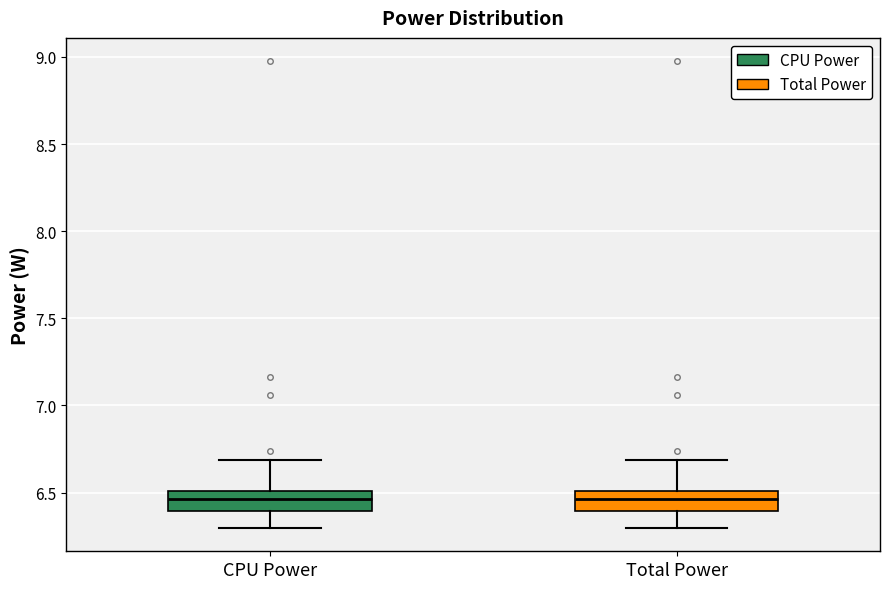

Reading left to right, transcribe this box plot: for each box, give where its median line is, the range the box spans, and where its two whiskers end, as read against the y-axis. The values are not printed on the chart, so give them approximately, as read against the axis.

CPU Power: median 6.45, box 6.40 to 6.50, whiskers 6.30 to 6.70
Total Power: median 6.45, box 6.40 to 6.50, whiskers 6.30 to 6.70